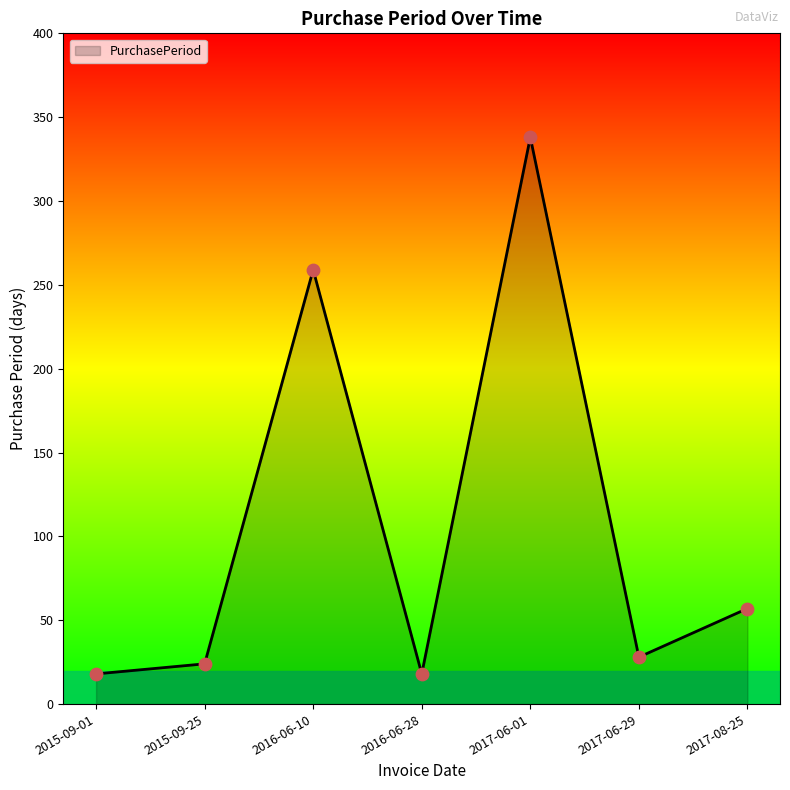

Which has a higher value, 2016-06-10 or 2015-09-01?

2016-06-10